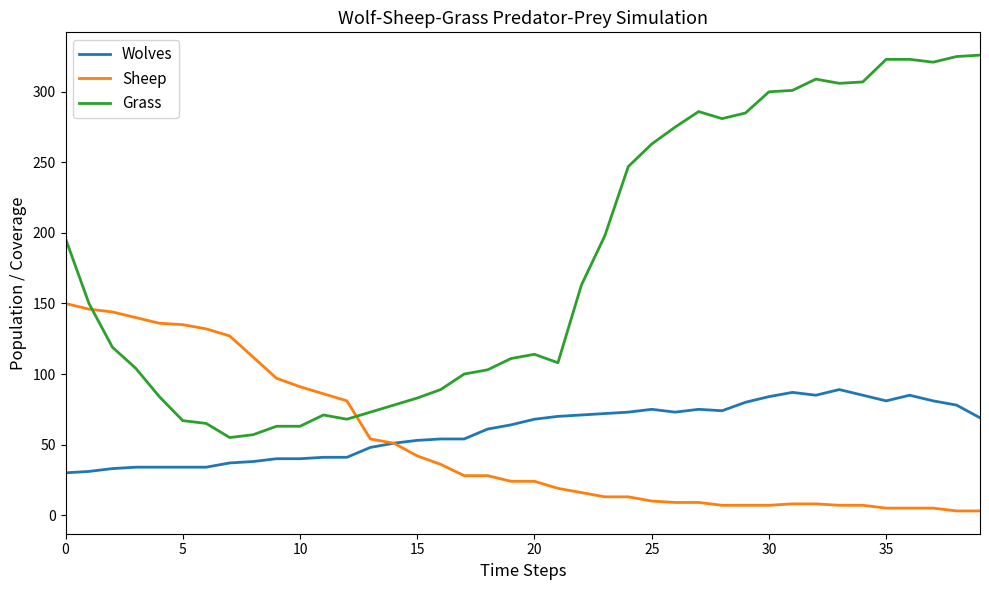

What is the highest value of the Grass series?

326